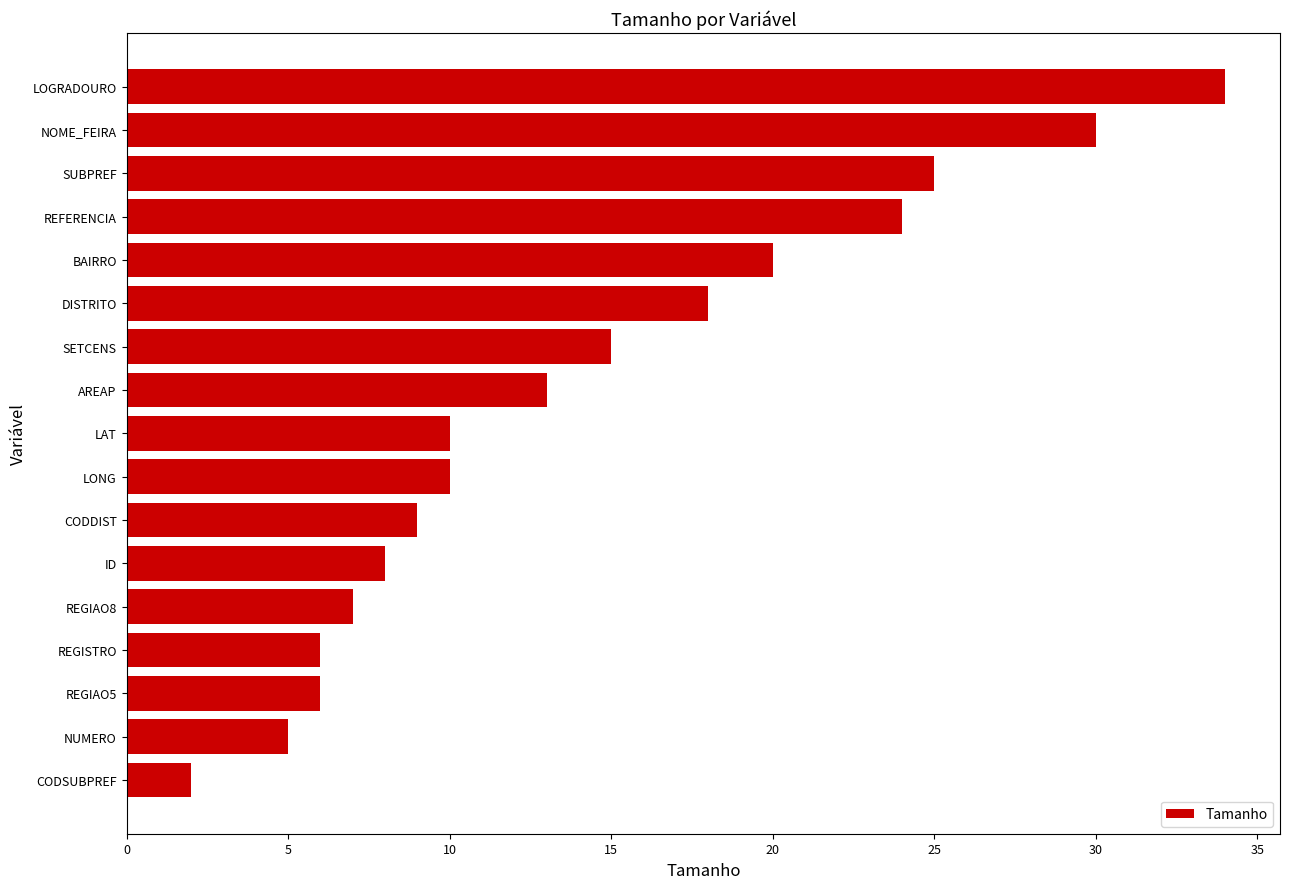

Approximately how many times larger is the value at ID compared to AREAP?

0.6